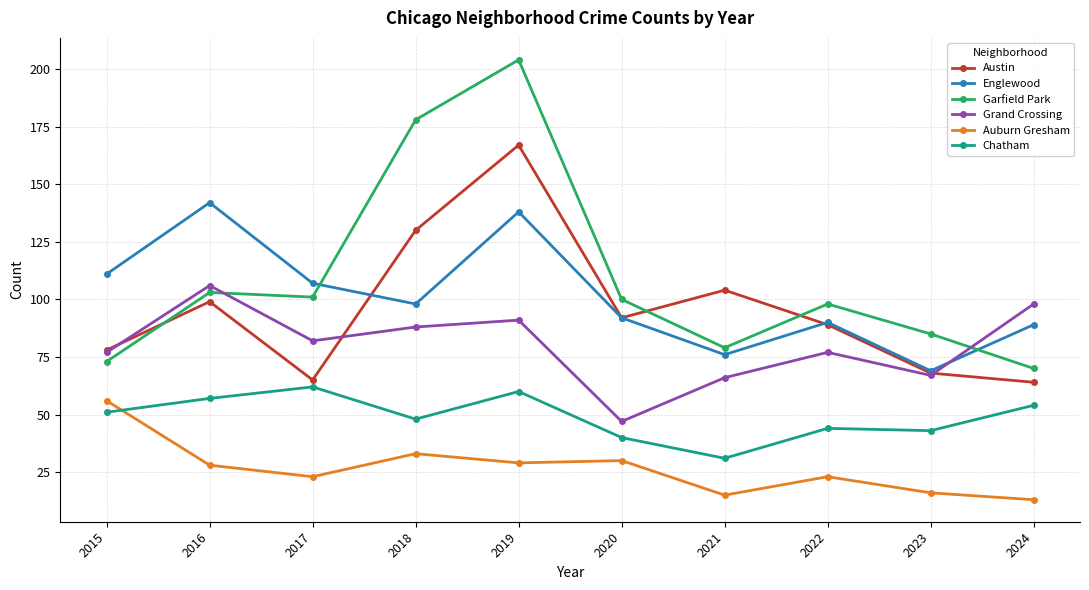

How many interior local peaks does the Englewood series have?

3